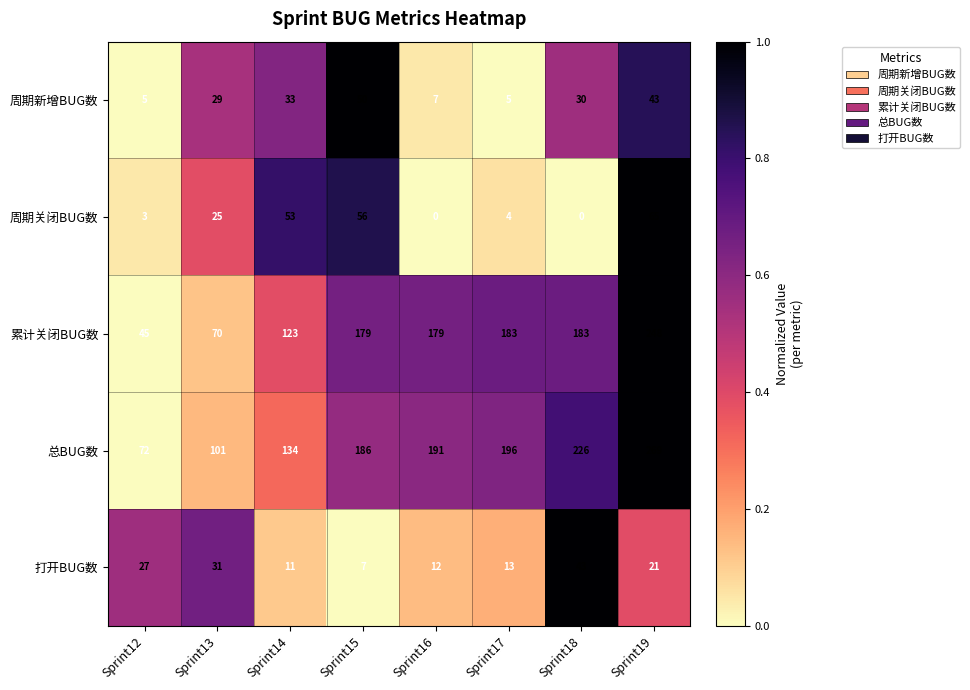

The value of 周期新增BUG数 at Sprint16 is 7. True or false?

True